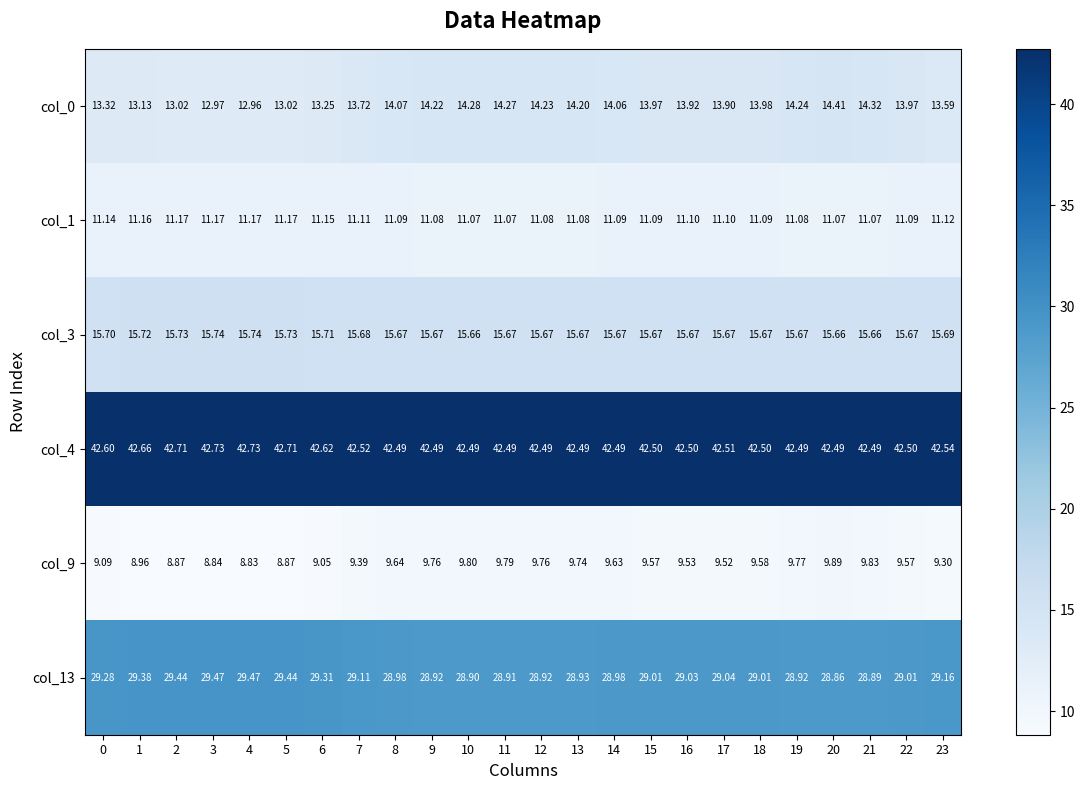

Is the value of col_0 at 21 greater than the value of col_9 at 12?

Yes